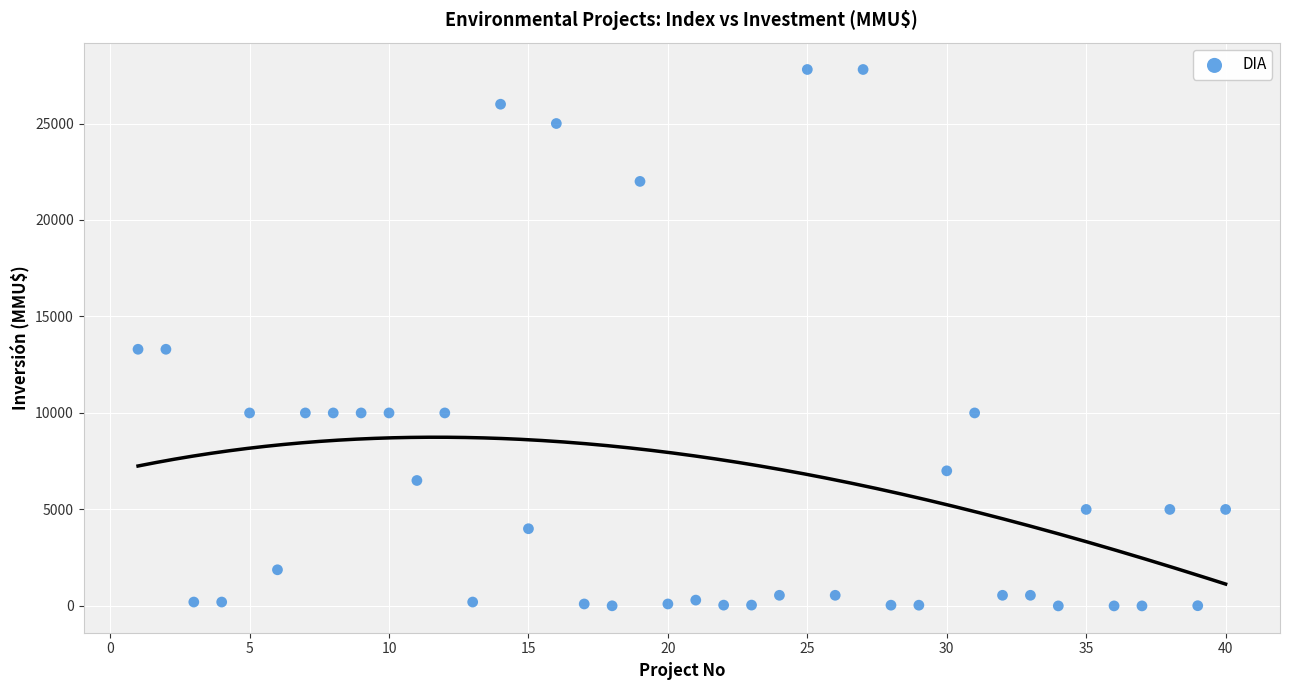

What is the range of X values (max minus min)?

39